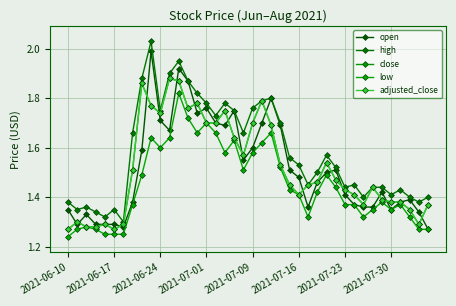

Where is open nearest to the value 1?

39